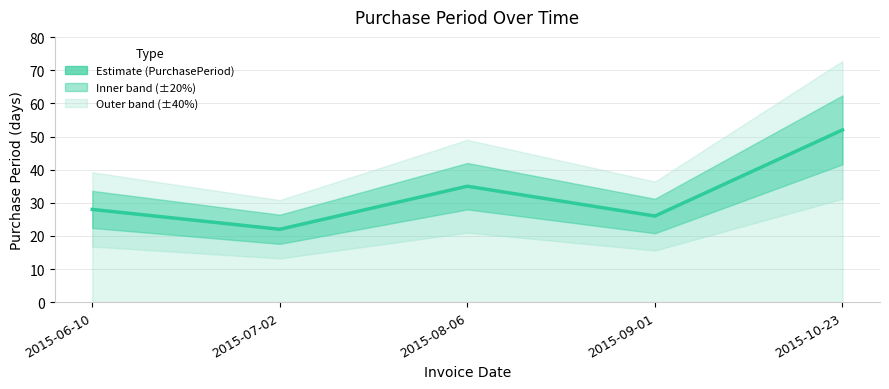

Reading left to right, transcribe all the data shown in this chart.

2015-06-10=28	2015-07-02=22	2015-08-06=35	2015-09-01=26	2015-10-23=52